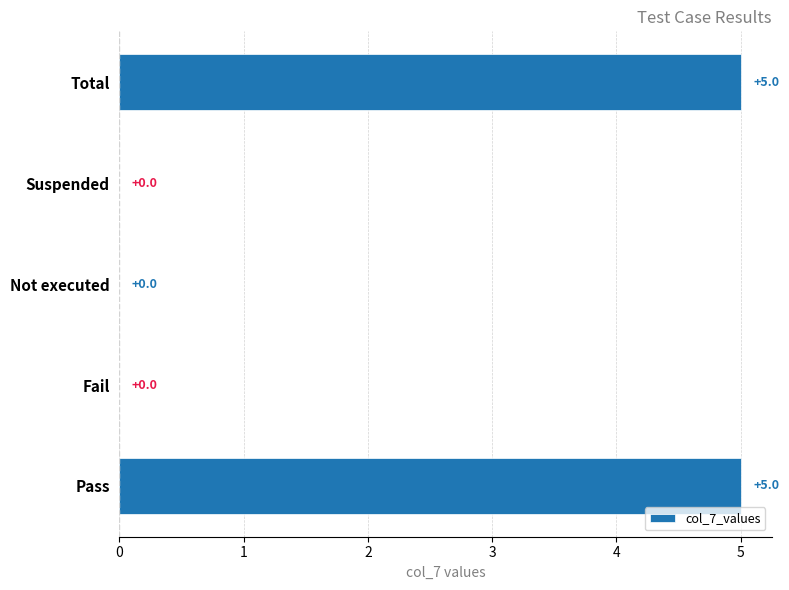

What is the change in value from Fail to Total?

+5